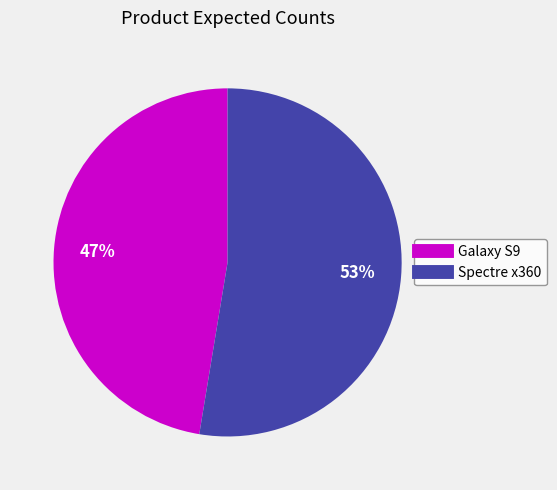

Combined, do Galaxy S9 and Spectre x360 account for over 50%?

Yes